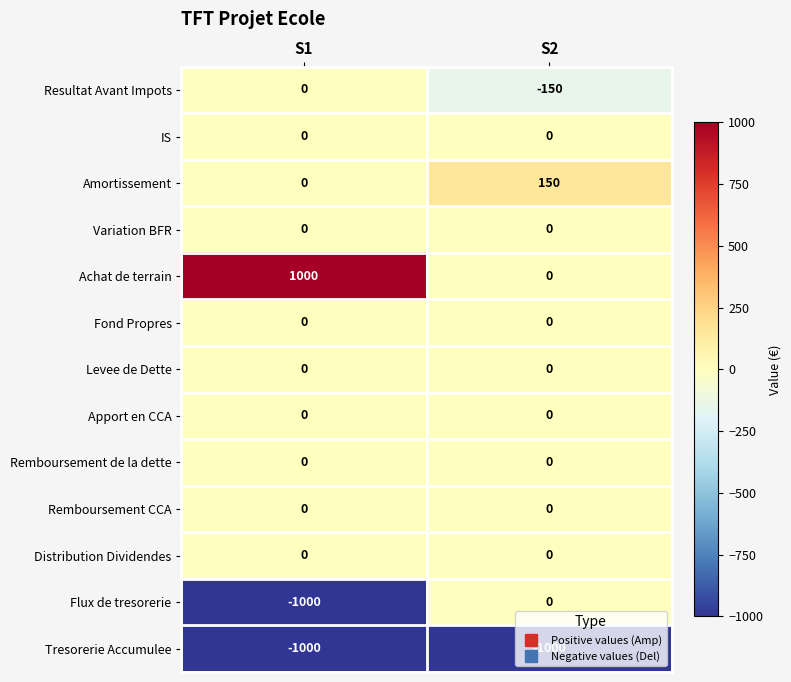

What is the spread (max minus min) of values at S2?

1150